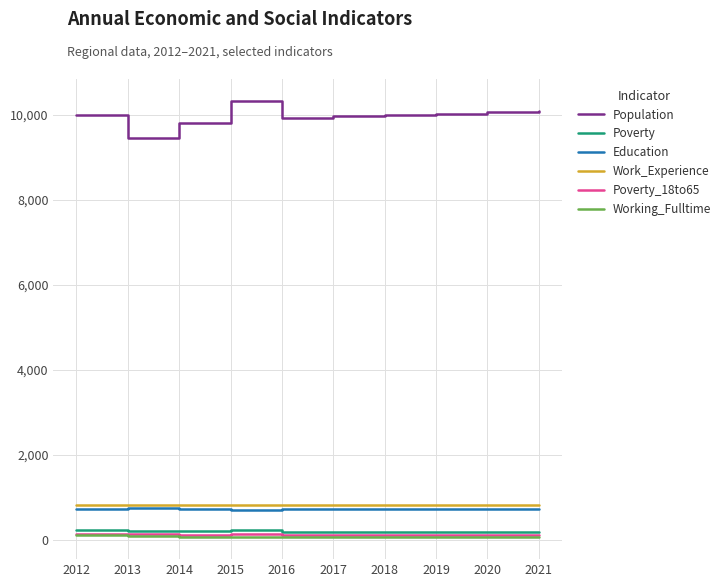

True or false: Population and Work_Experience cross at least once.

False